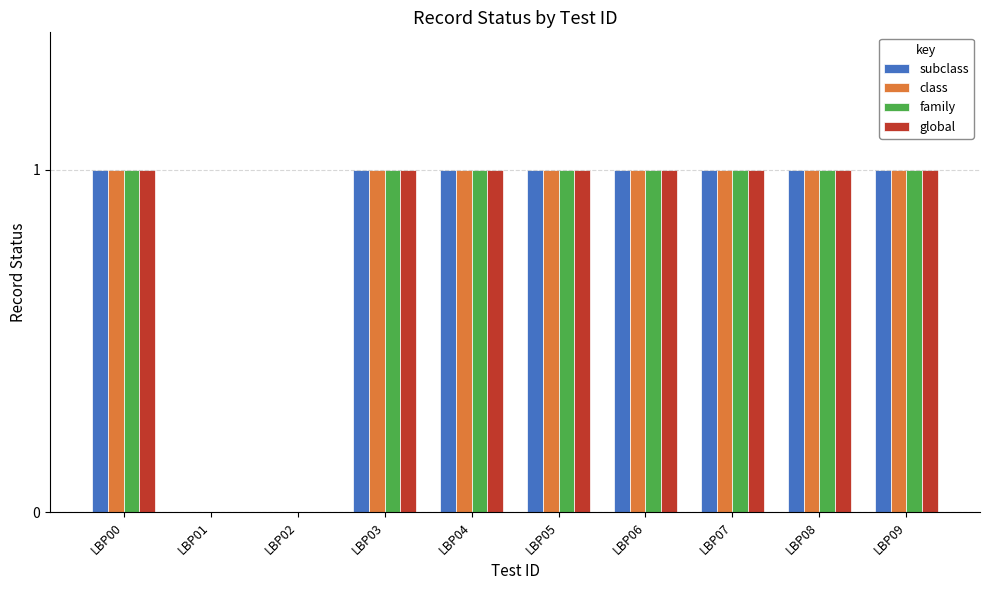

The subclass series shows 2 at LBP00. True or false?

False